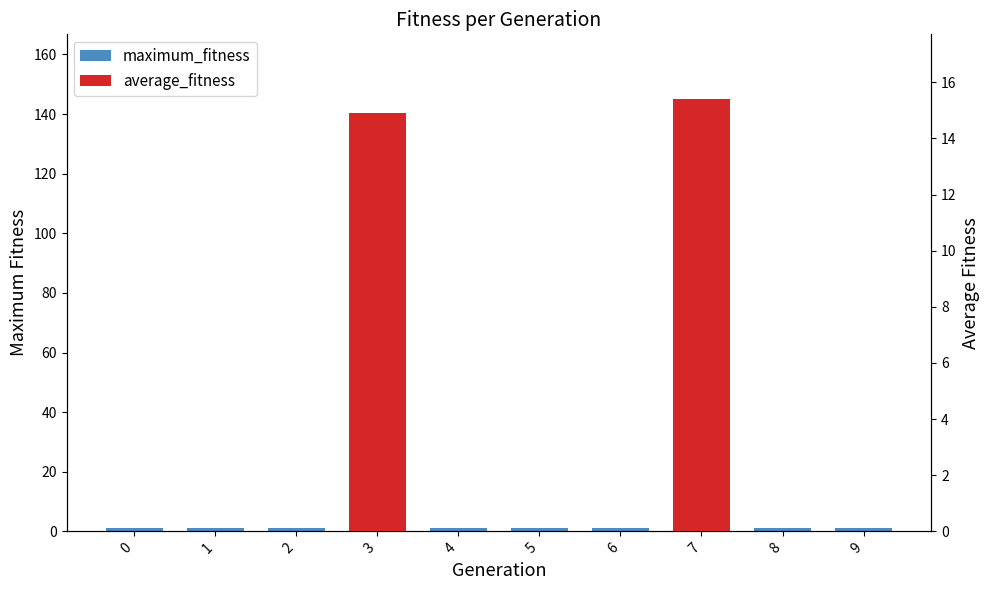

Rank the series by their maximum value, from highest to lowest.

maximum_fitness, average_fitness